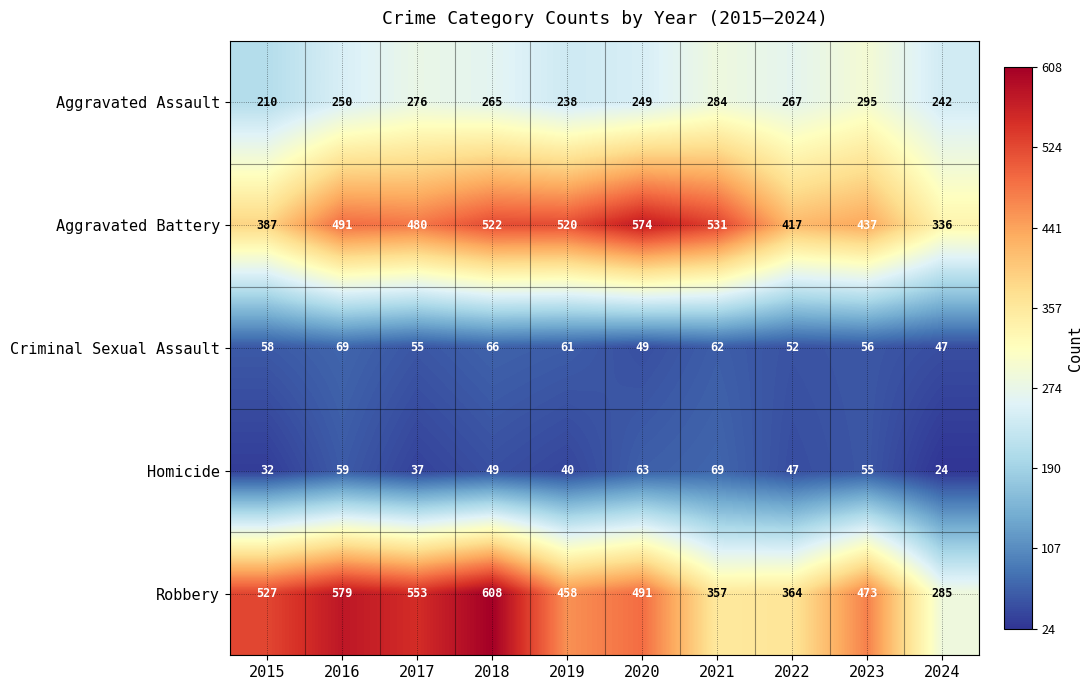

The value of Robbery at 2021 is 357. True or false?

True